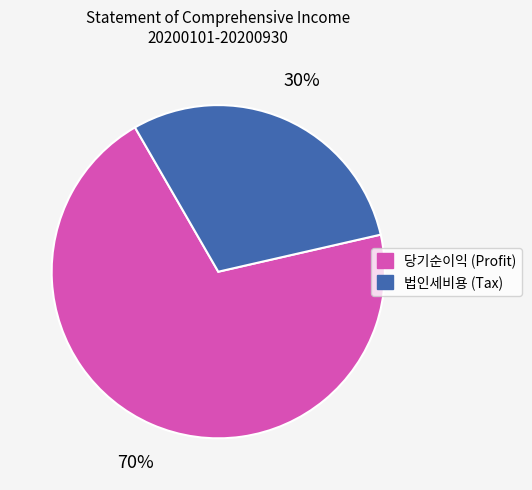

To the nearest percent, what portion does 법인세비용 (Tax) represent?

30%